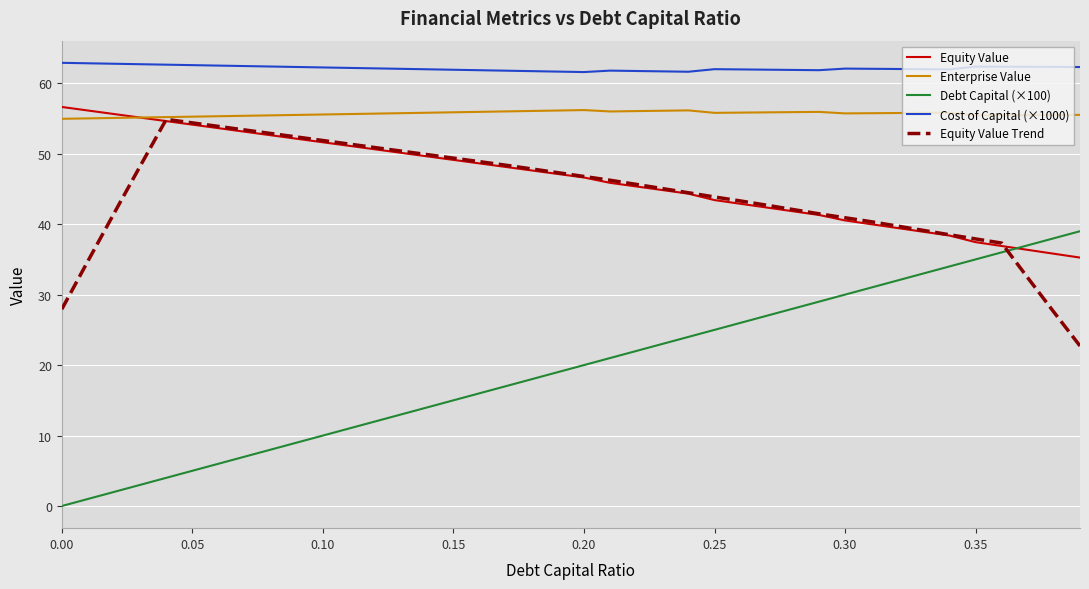

Does the chart have visible grid lines?

Yes